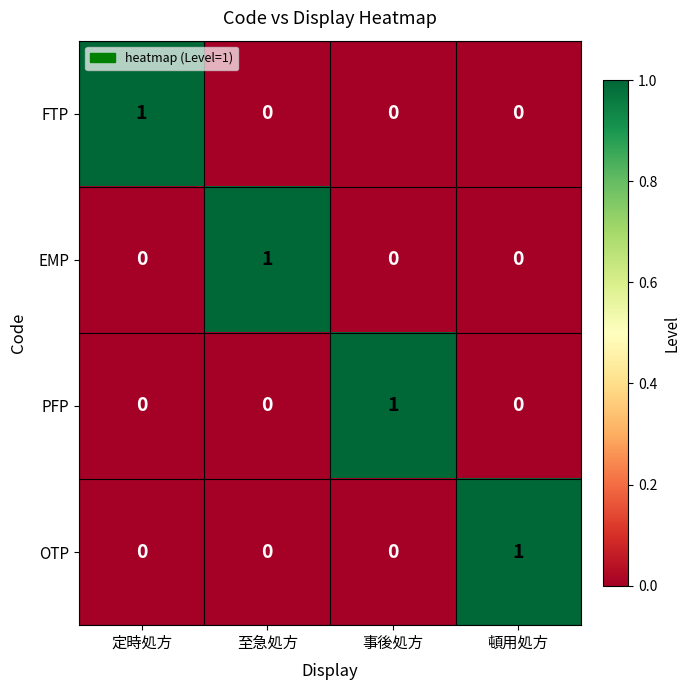

Reading left to right, transcribe all the data shown in this chart.

FTP: 定時処方=1	至急処方=0	事後処方=0	頓用処方=0
EMP: 定時処方=0	至急処方=1	事後処方=0	頓用処方=0
PFP: 定時処方=0	至急処方=0	事後処方=1	頓用処方=0
OTP: 定時処方=0	至急処方=0	事後処方=0	頓用処方=1